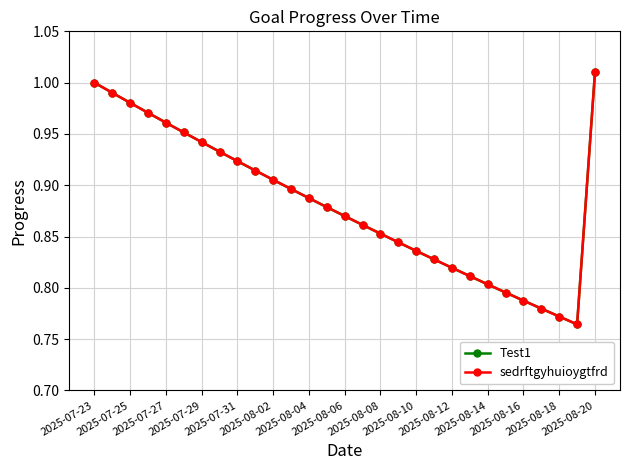

Does the chart have visible grid lines?

Yes